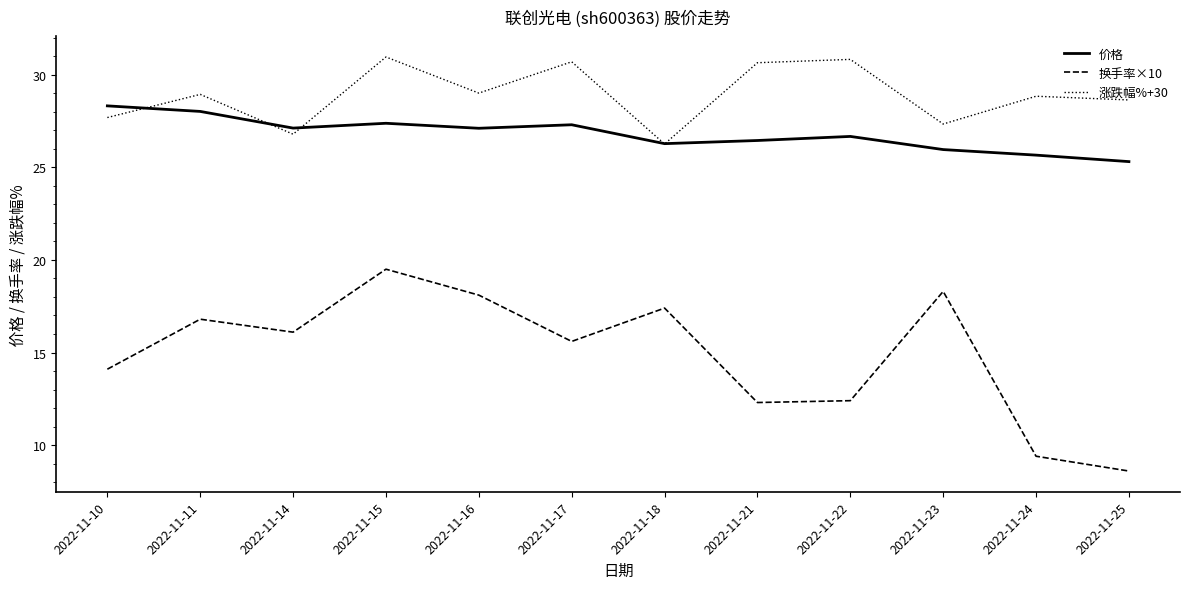

What is the difference between the maximum and second lowest values in the 价格 series?

2.7